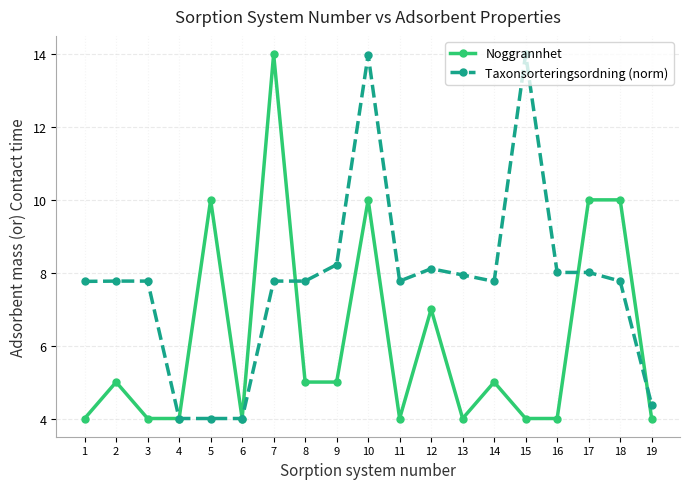

True or false: Taxonsorteringsordning (norm) has a value of 12.0 at 3.

False